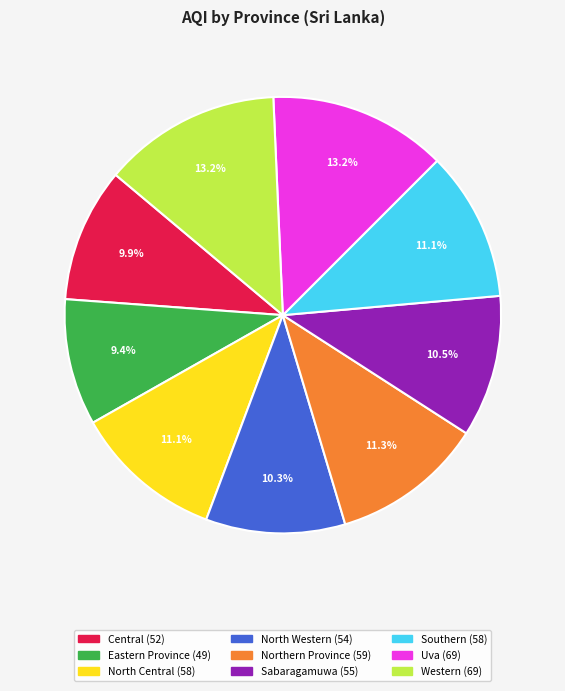

What is the ratio of the value at Northern Province to the value at North Western?

1.1